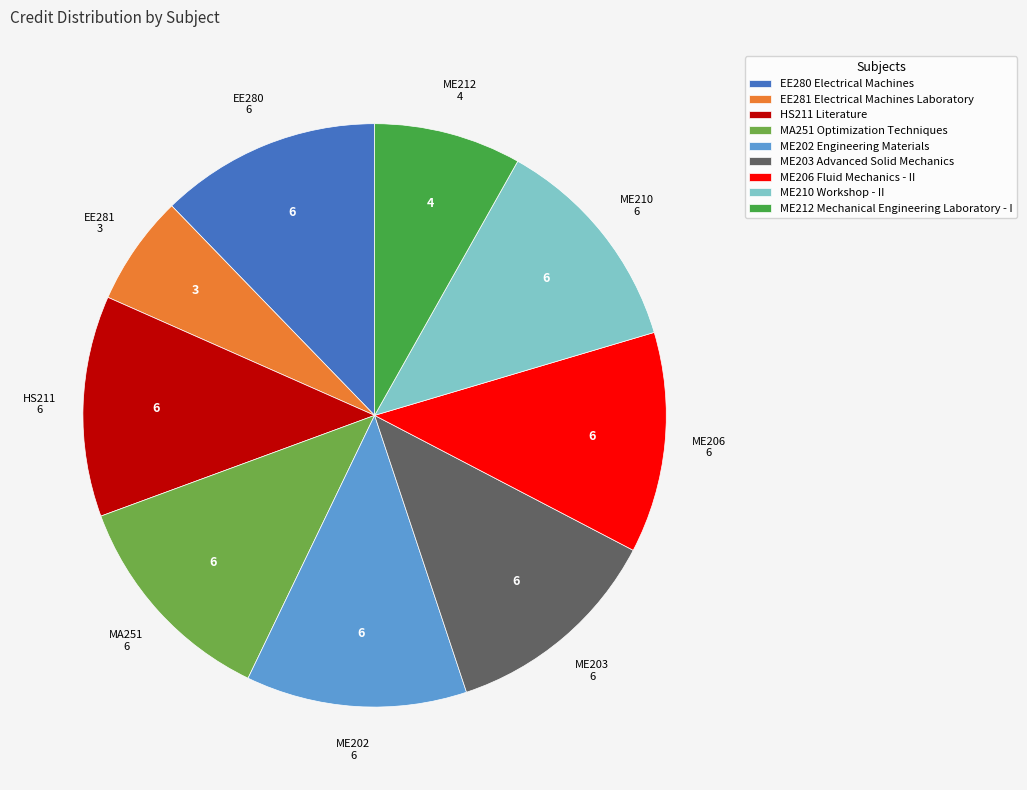

Do ME210 Workshop - II and MA251 Optimization Techniques together represent more than half of the pie?

No